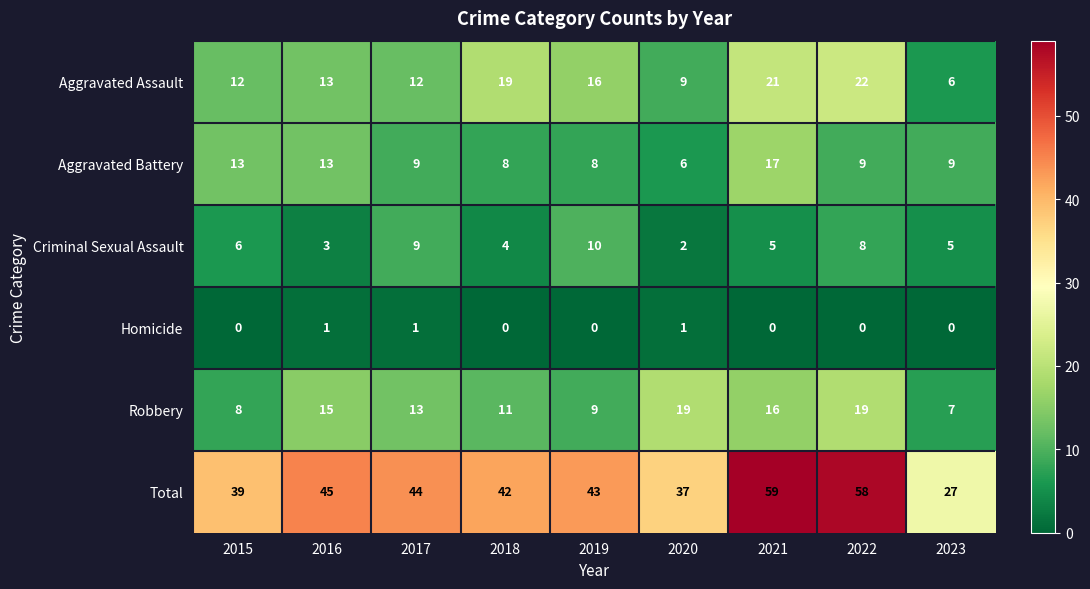

Where is Criminal Sexual Assault nearest to the value 6?

2015